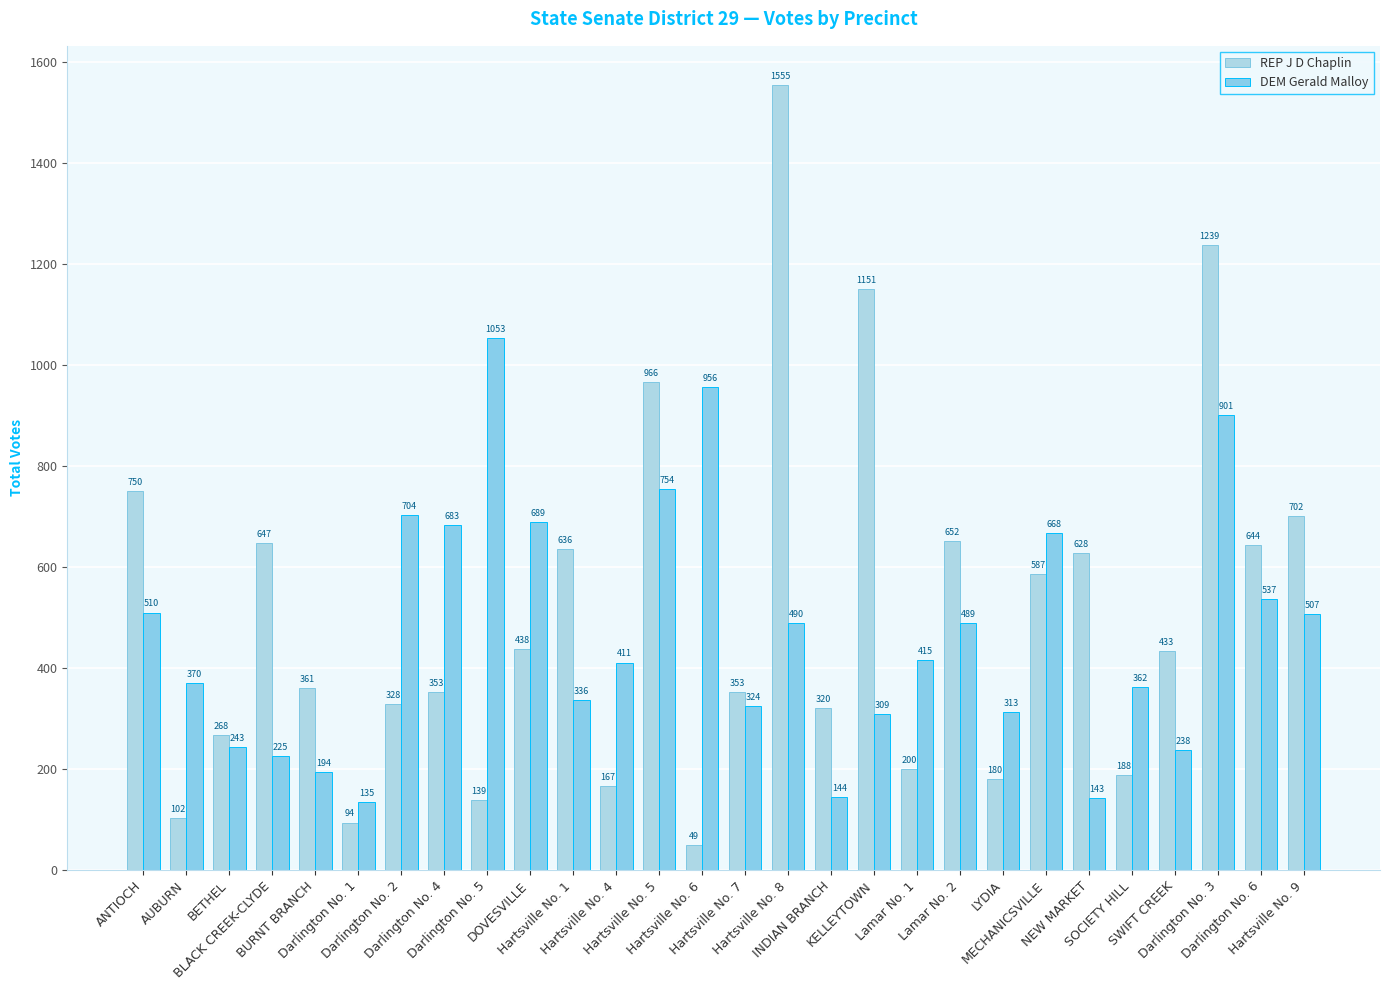

Where is DEM Gerald Malloy nearest to the value 594?

Darlington No. 6